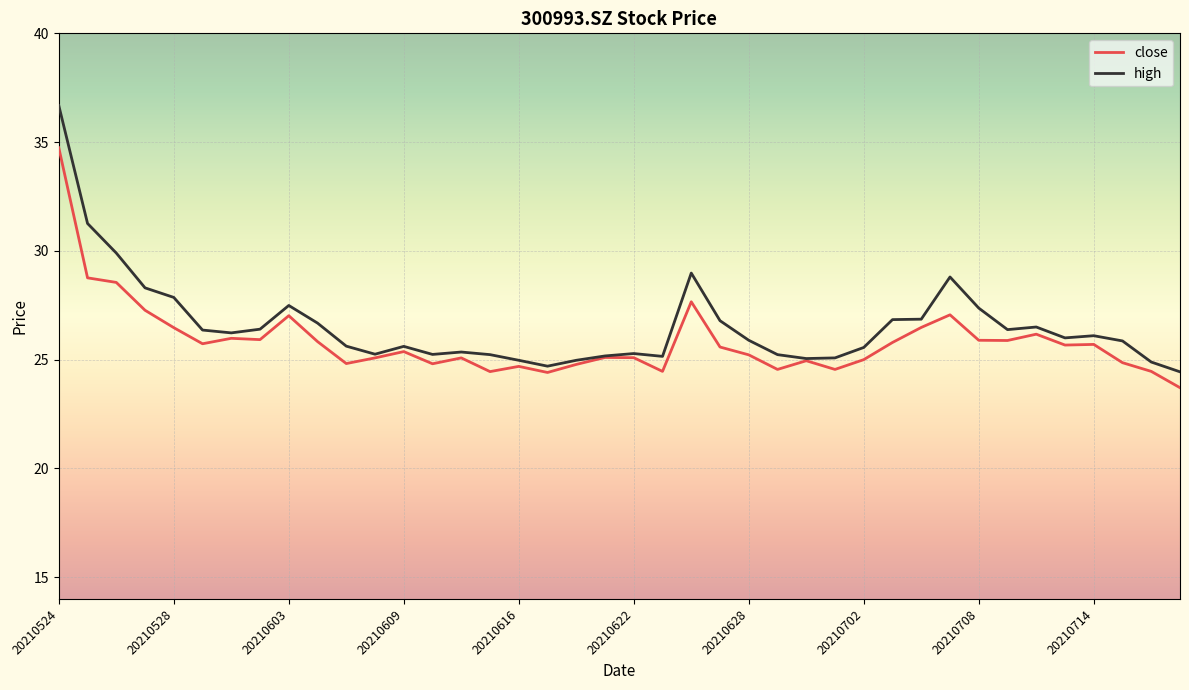

How many categories are shown in the chart?

40